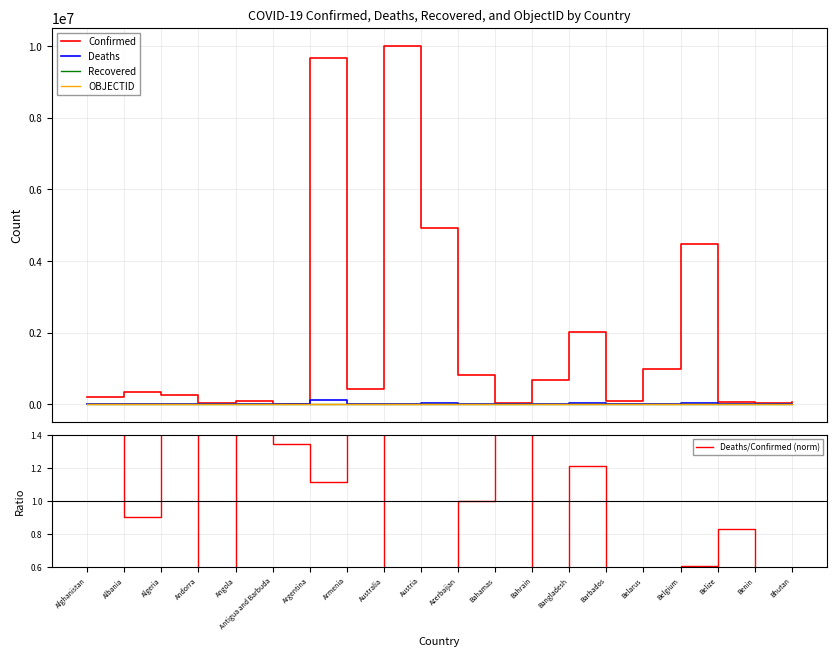

What is the total value across all series at Austria?

4955265.3